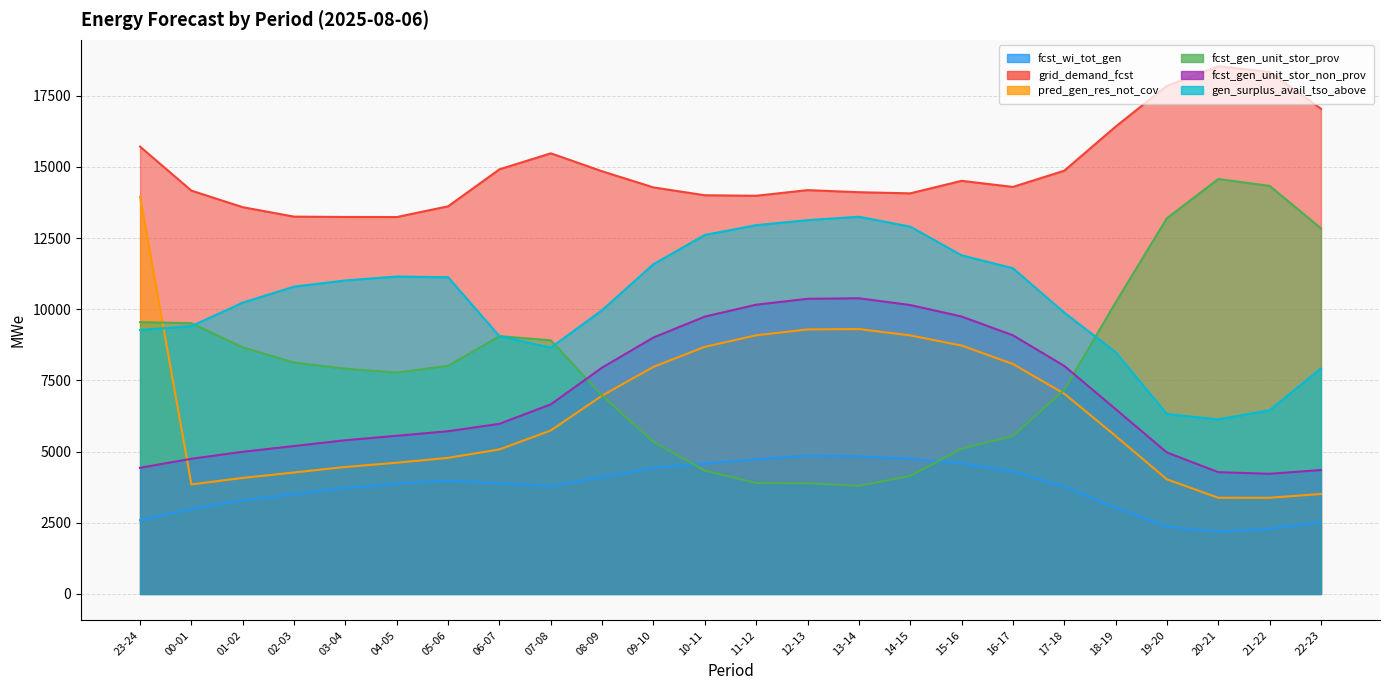

What are all the series names shown in the legend?

fcst_wi_tot_gen, grid_demand_fcst, pred_gen_res_not_cov, fcst_gen_unit_stor_prov, fcst_gen_unit_stor_non_prov, gen_surplus_avail_tso_above